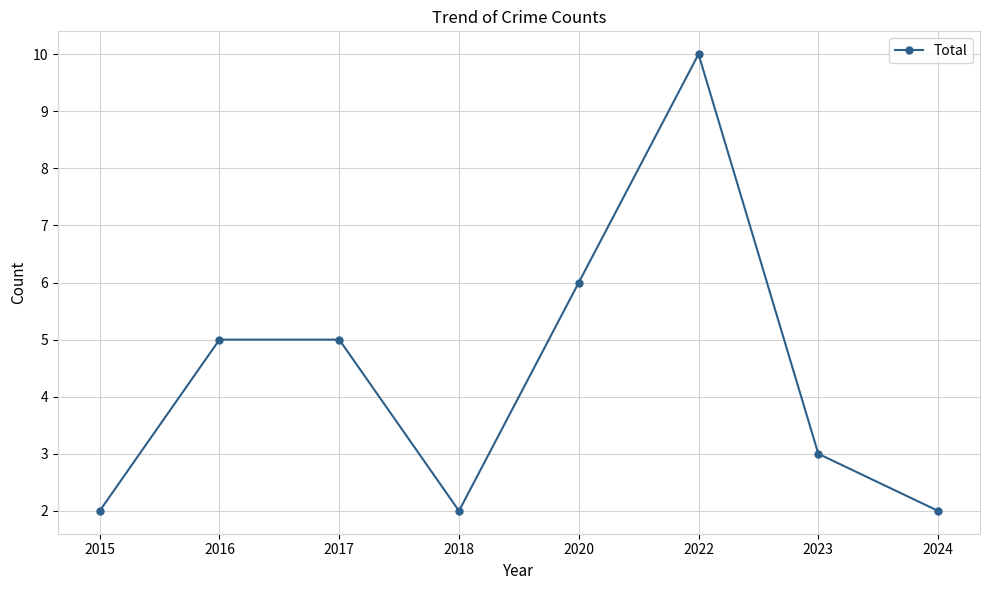

Where is the first local minimum?

2018